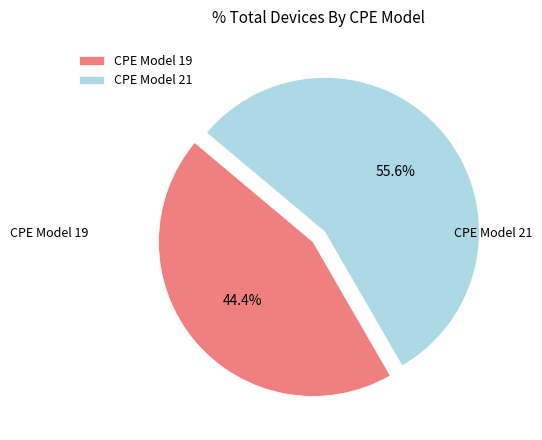

Which category accounts for the majority?

21